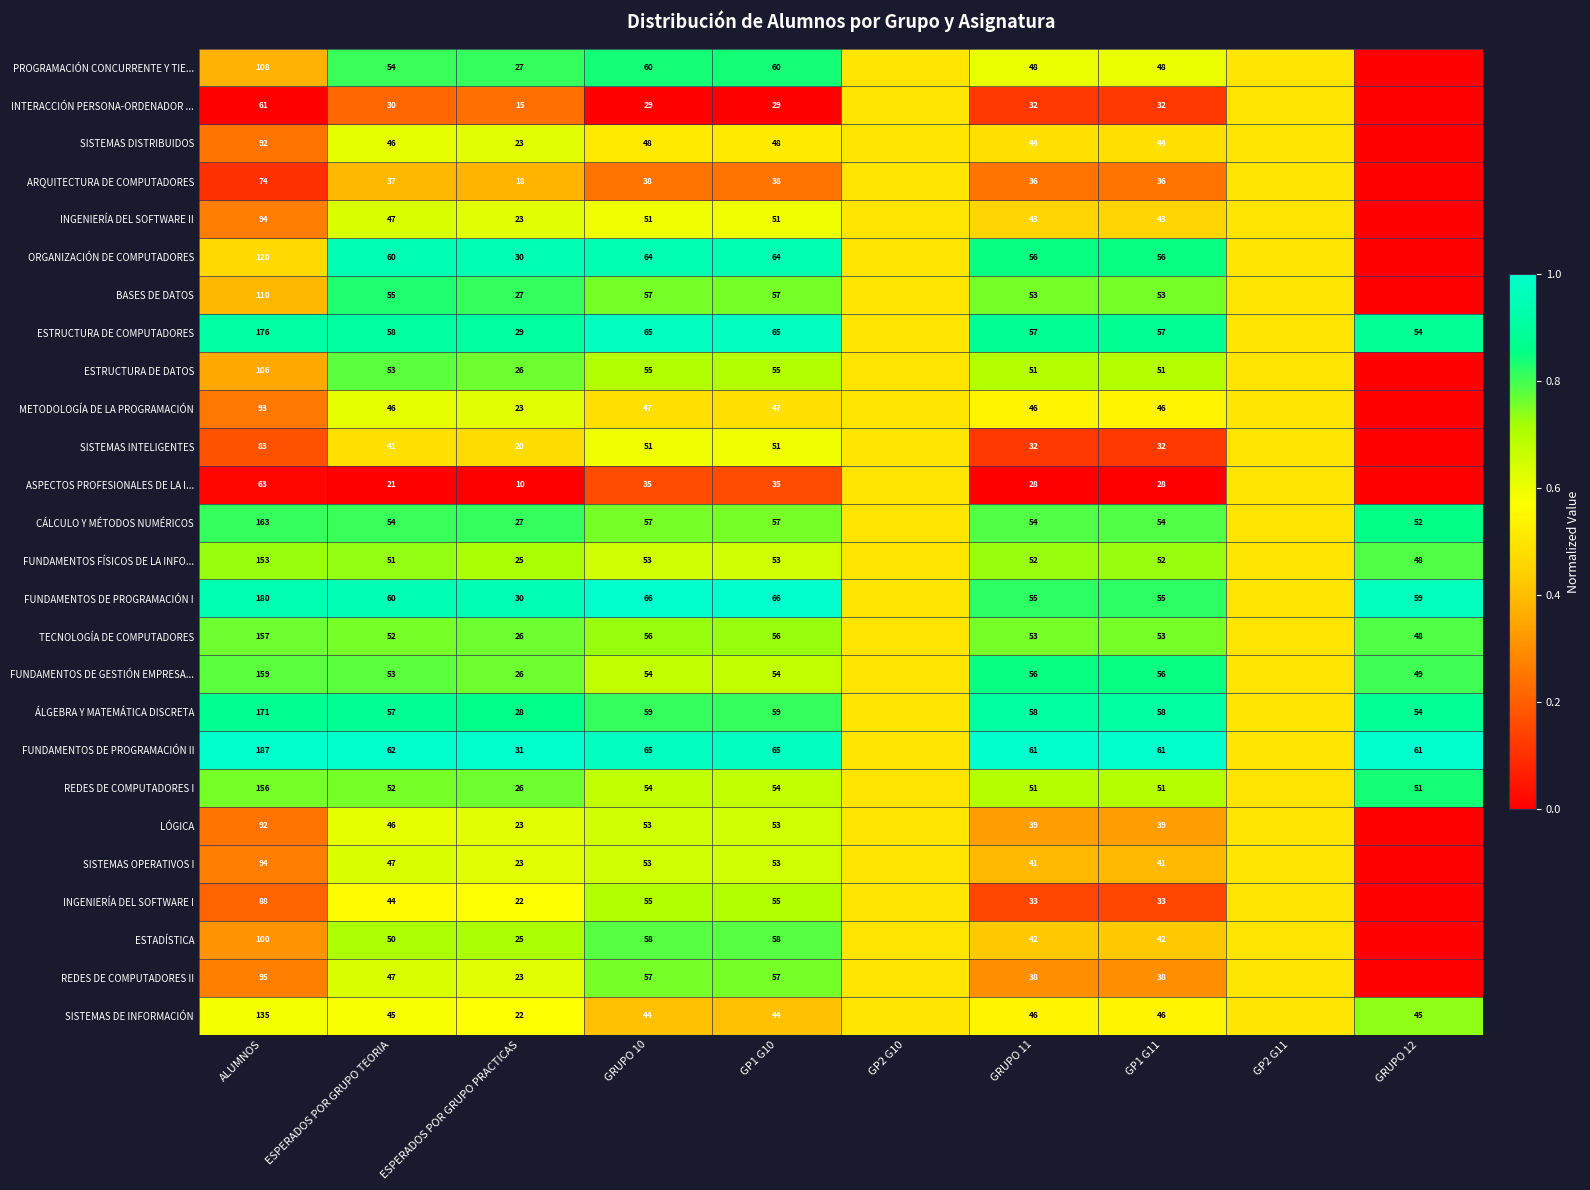

At how many categories does at least one series exceed 0?

10